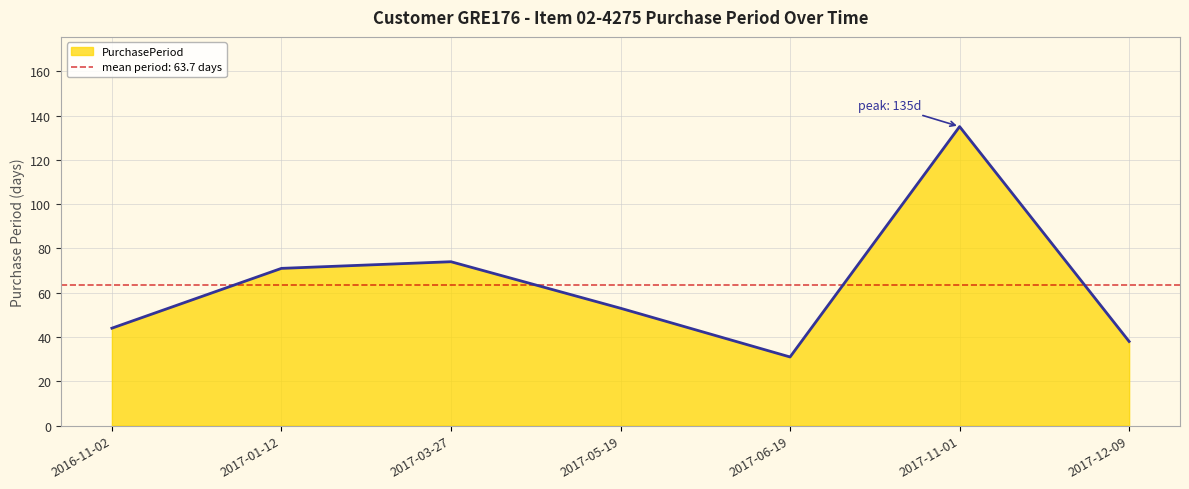

Count the number of data series in this chart.

1